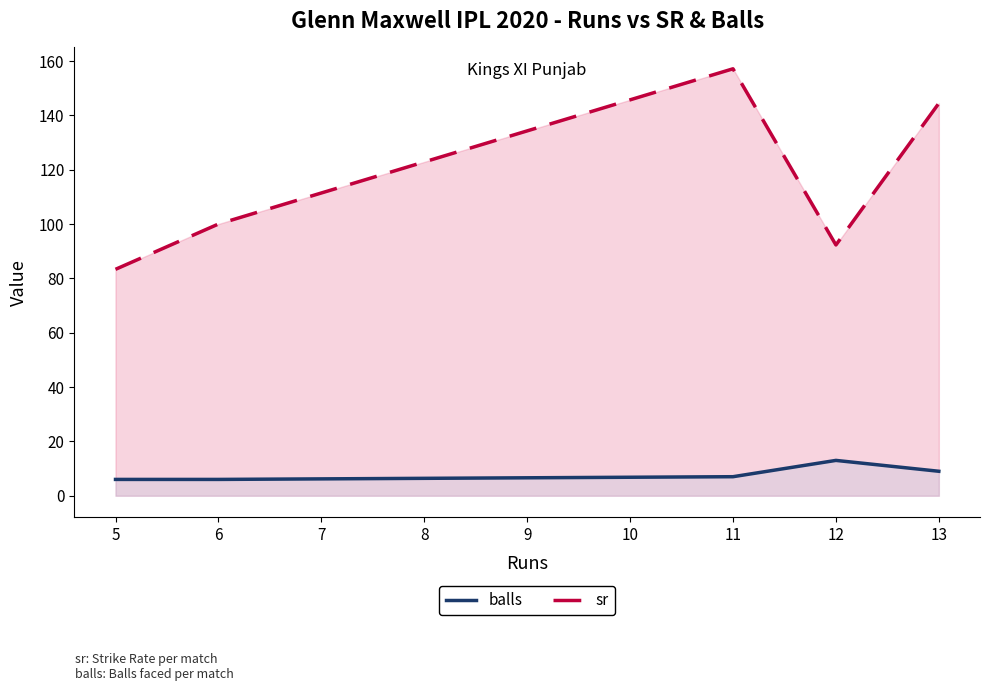

What is the difference between the maximum and minimum values in the sr series?

73.8